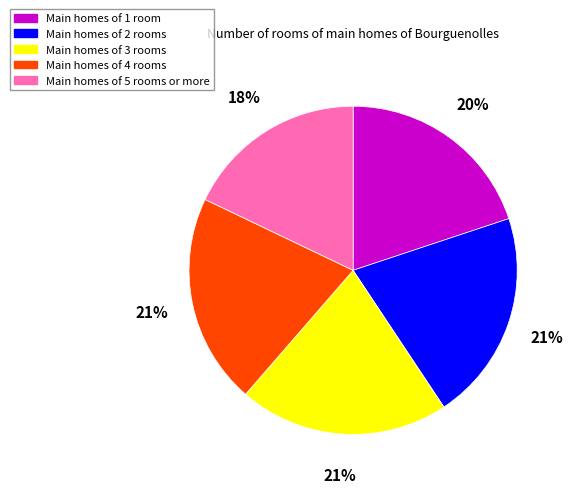

What is the smallest slice in the pie chart?

Main homes of 5 rooms or more